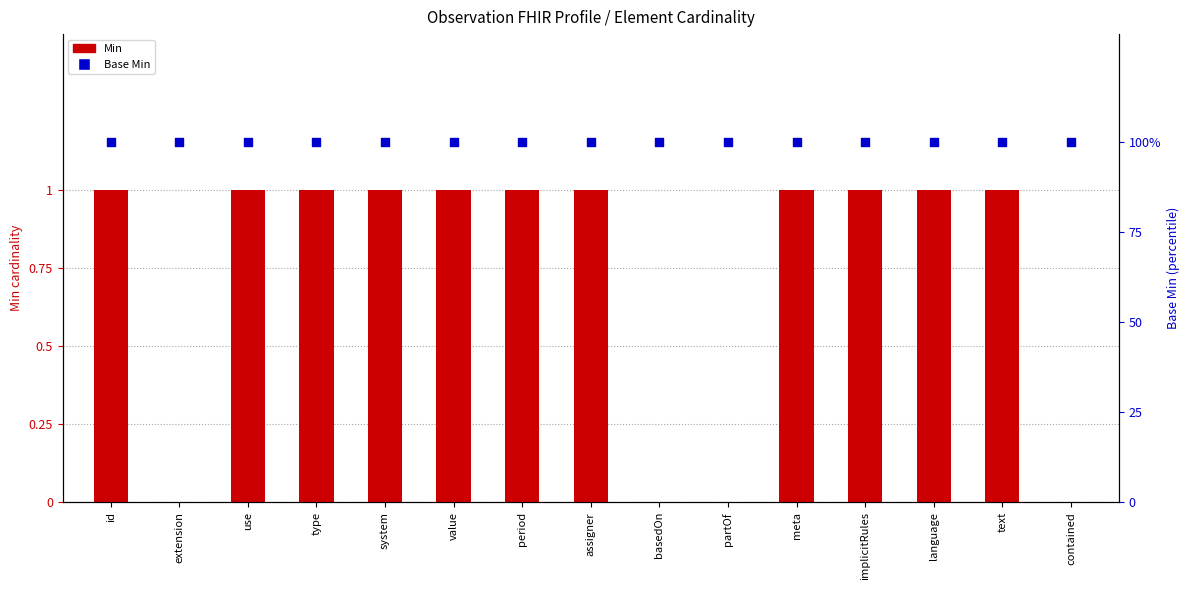

Which series contains the highest Y value?

Base Min